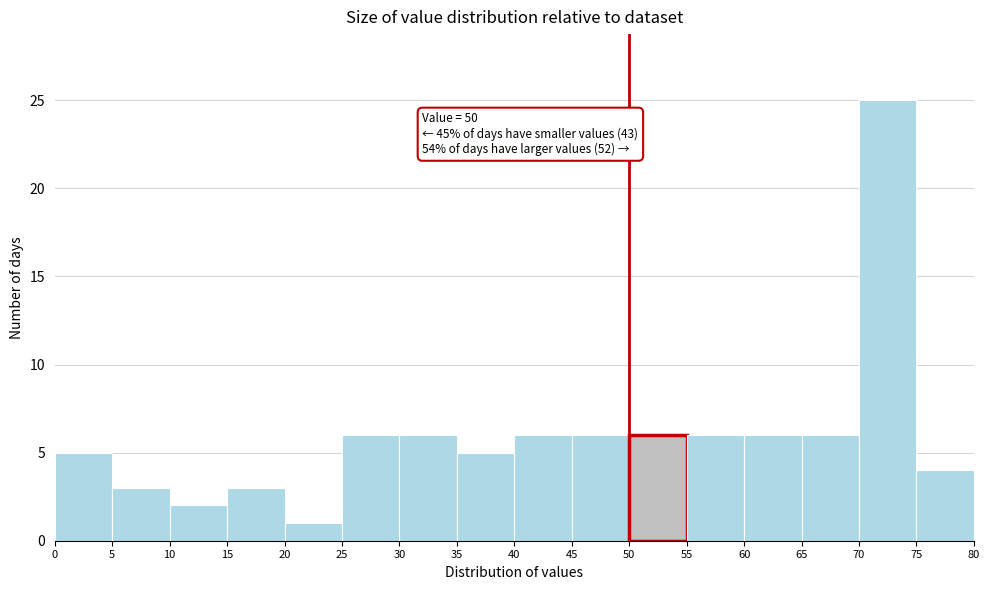

Over which range of the x-axis is the bar tallest?

70 to 75